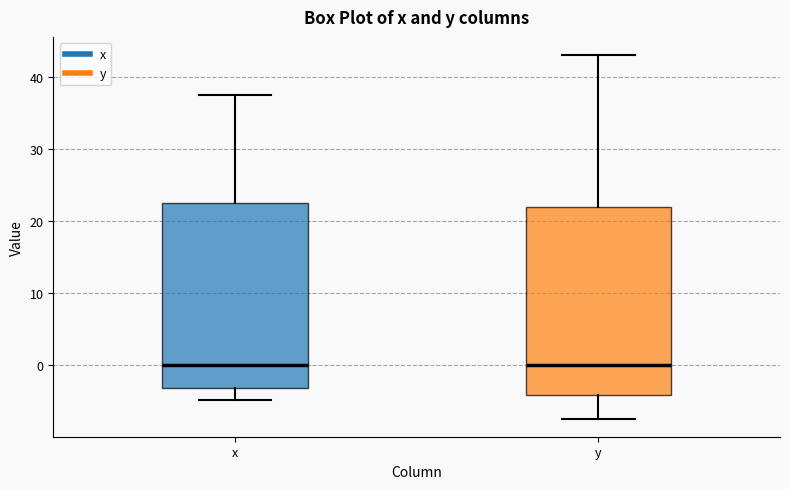

Where is the lower edge of the box for x on the y-axis? The values are not printed on the chart, so give them approximately, as read against the axis.

-3